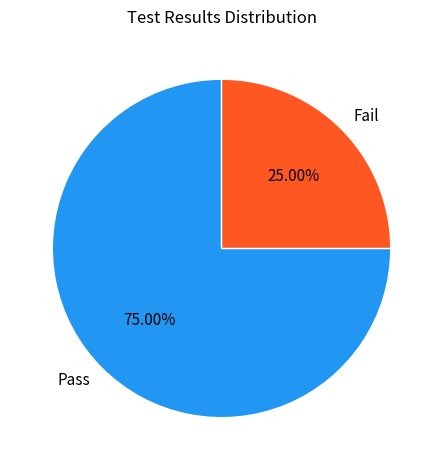

Which slice is the smallest?

Fail